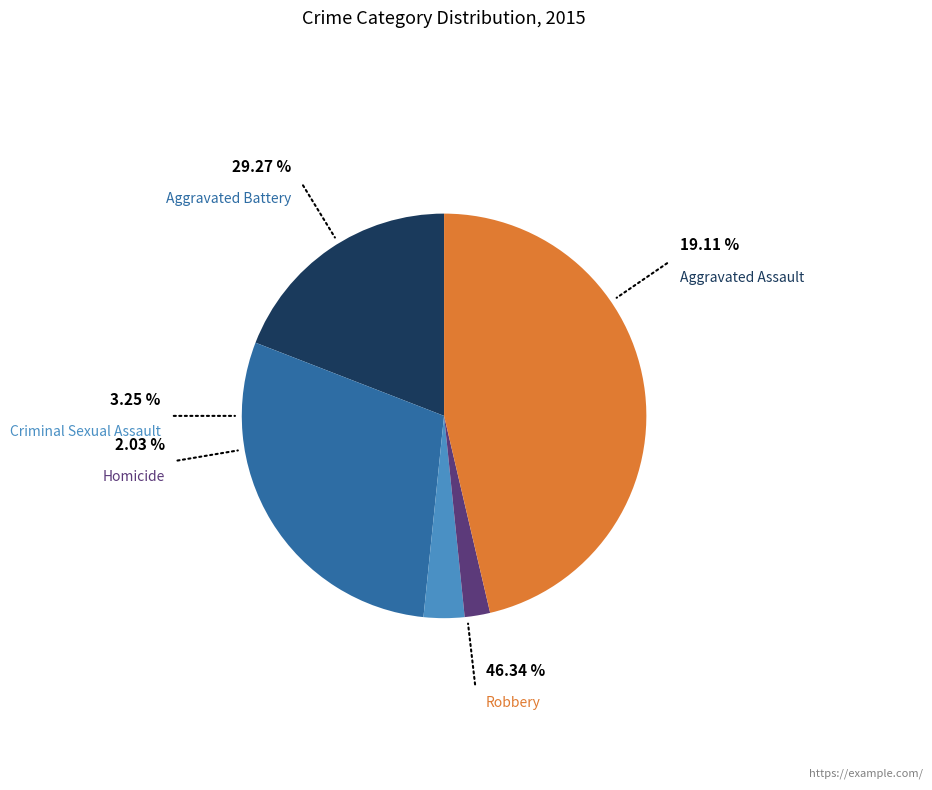

Does Aggravated Battery represent more than half of the total?

No